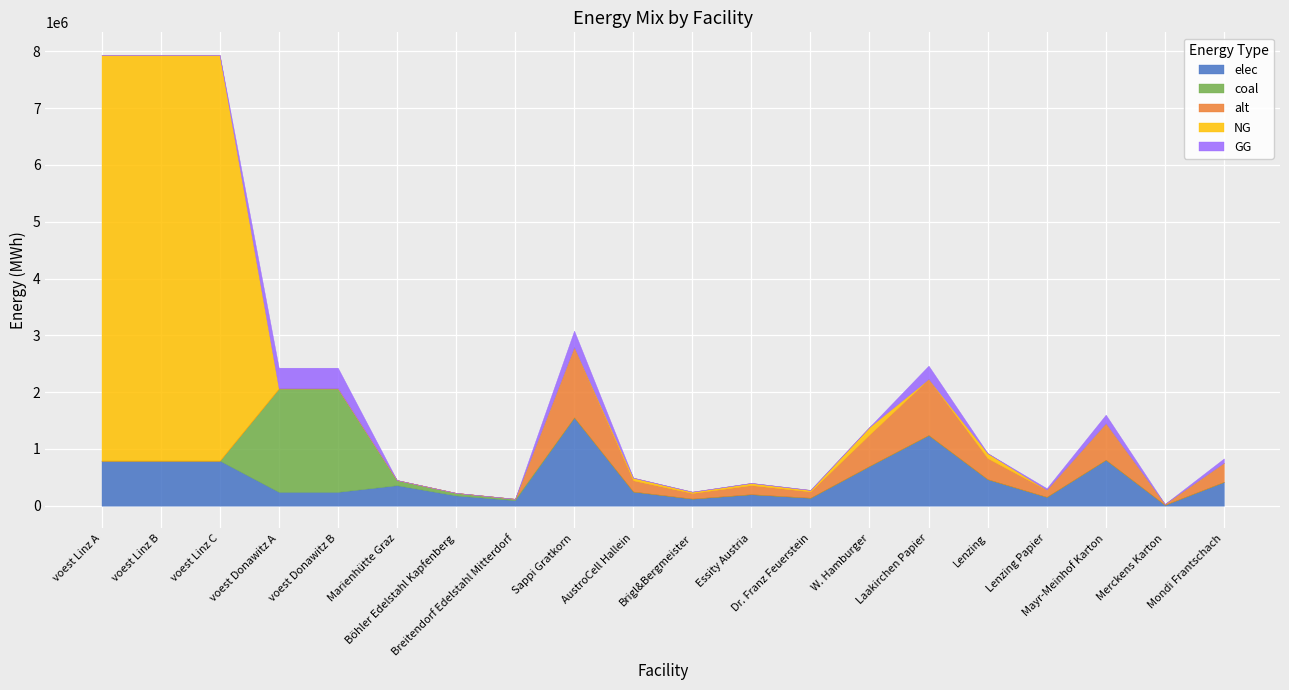

Between voest Linz C and Sappi Gratkorn, which series saw the biggest shift?

NG